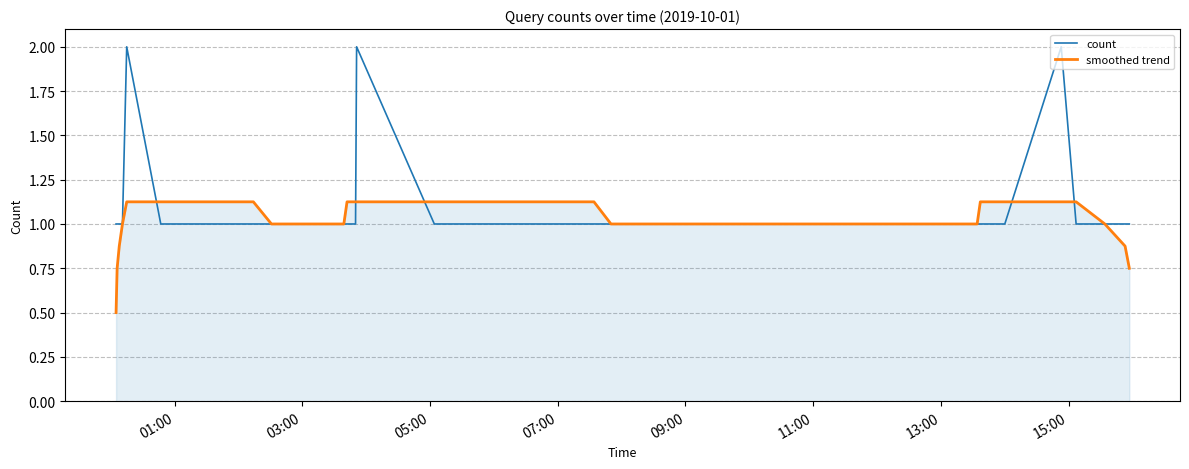

List the series in order of their peak value, lowest first.

smoothed trend, count